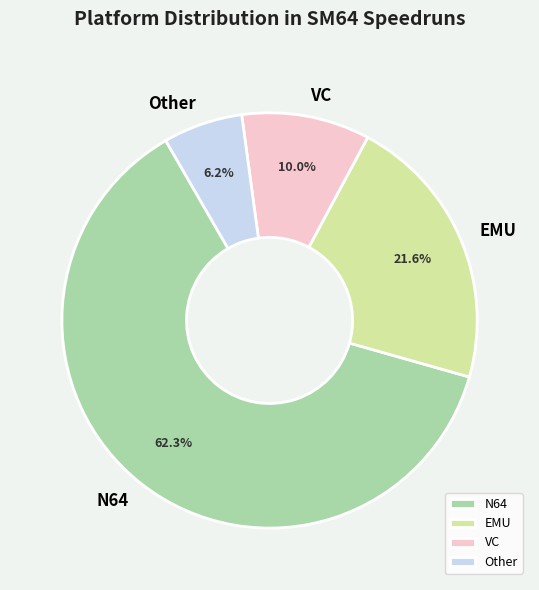

What is the majority slice?

N64